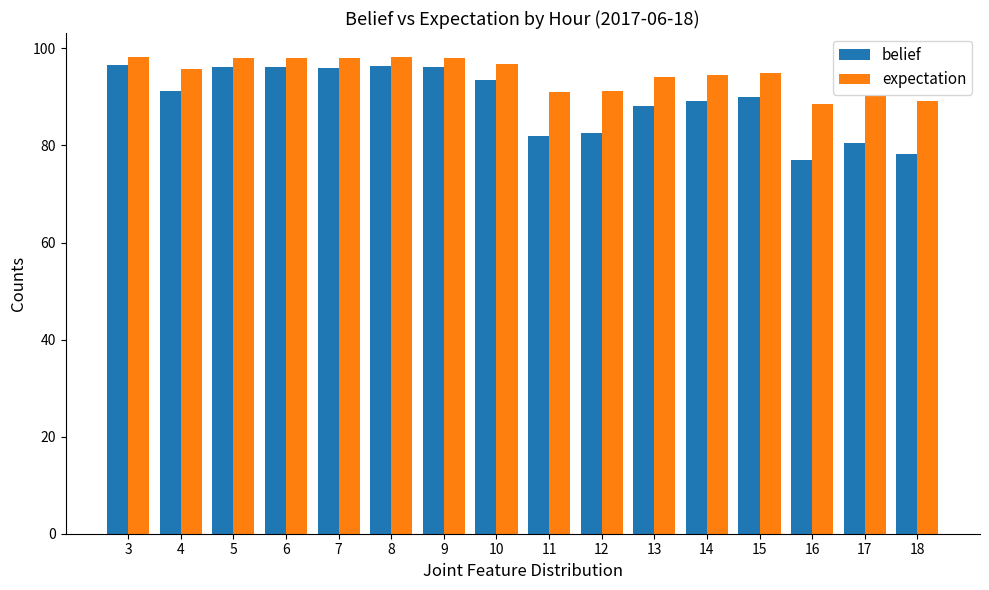

How many bars are there in total?

32